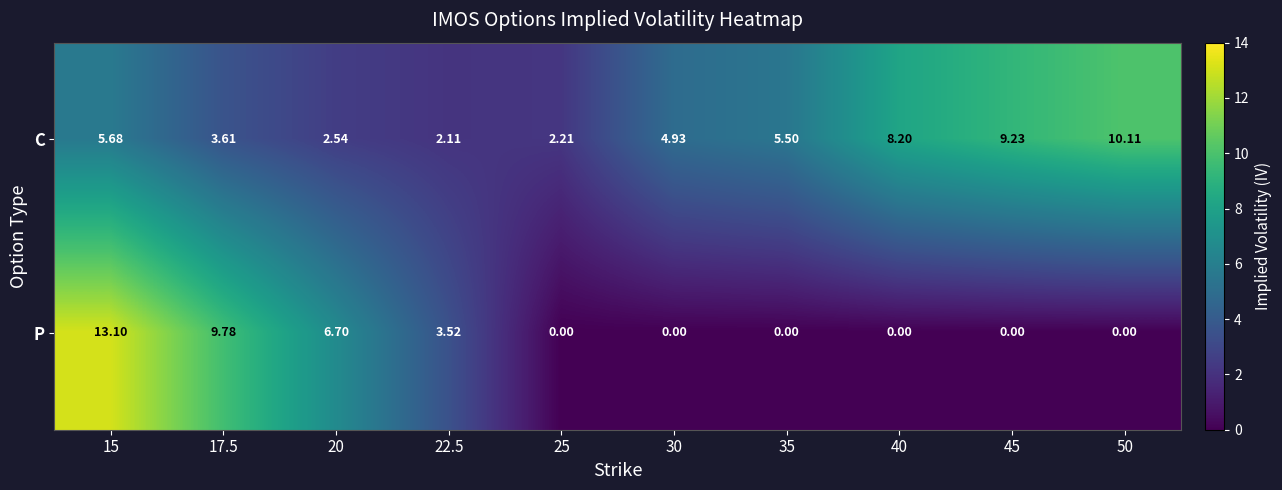

Which series has the largest range (max minus min)?

P